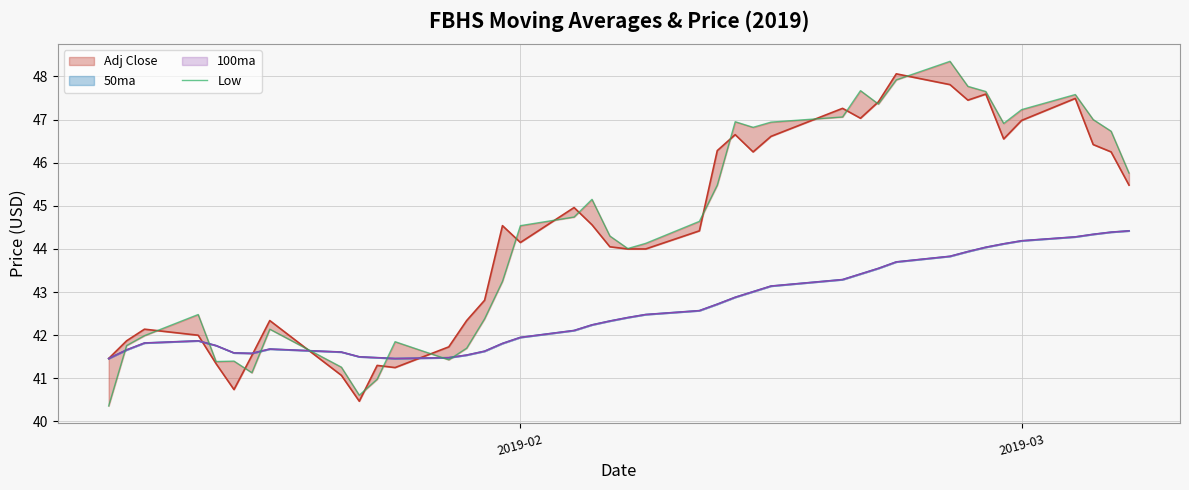

How many points are lower than both their immediate neighbors (excluding endpoints)?

8